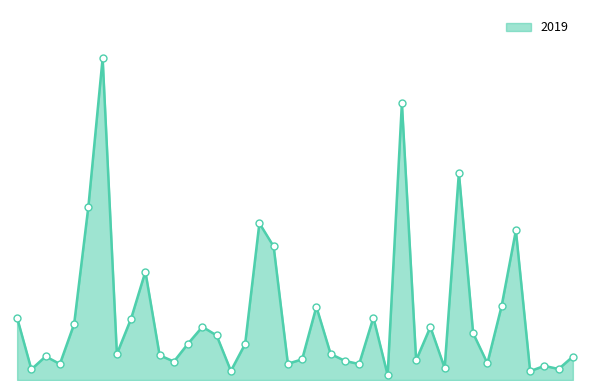

Is this an area chart (filled region under the line)?

Yes